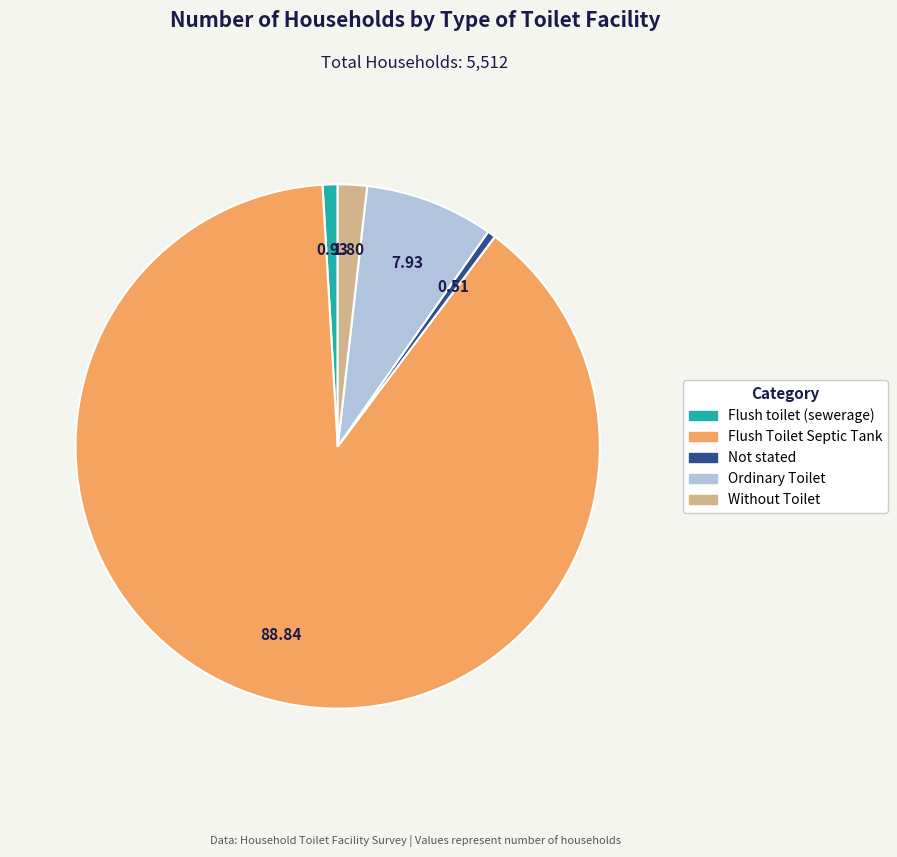

Does Flush Toilet Septic Tank account for over 50% of the chart?

Yes